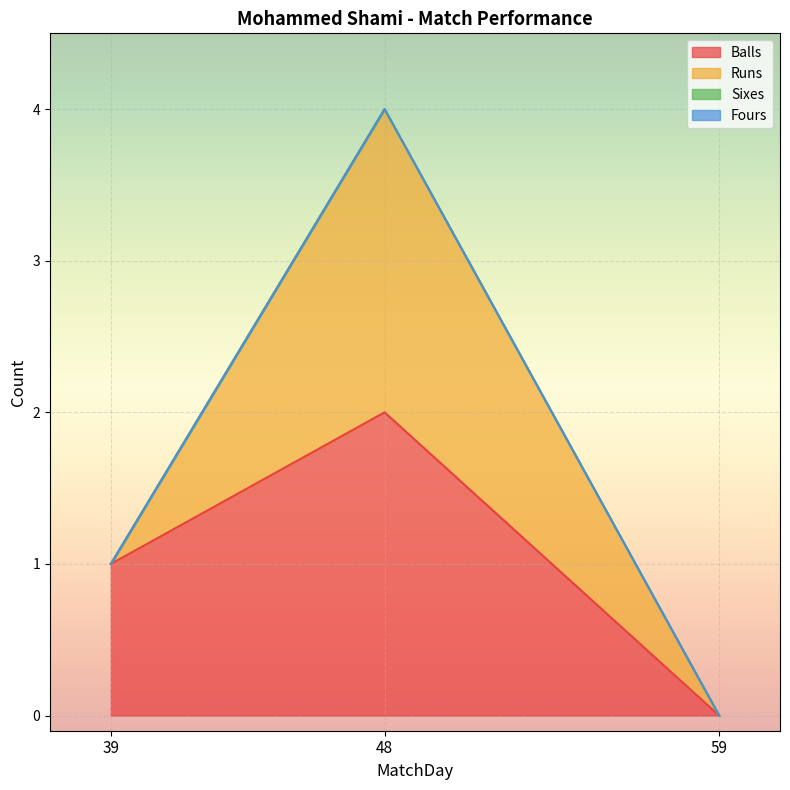

Count the number of categories in the chart.

3